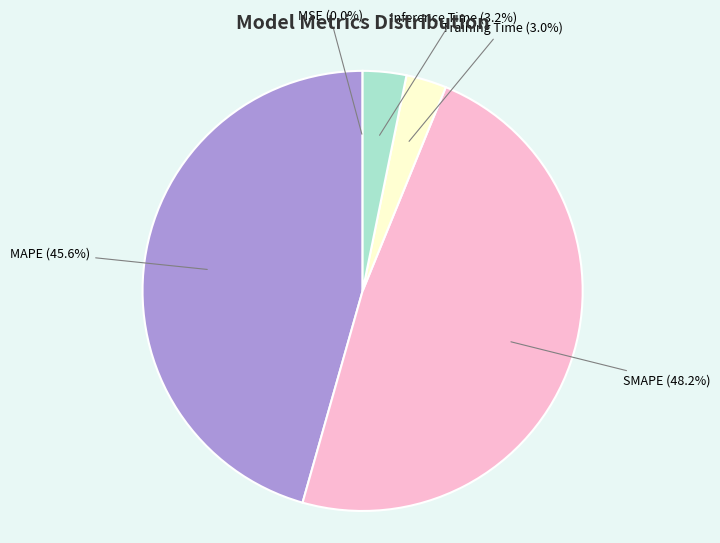

What is the largest slice in the pie chart?

SMAPE